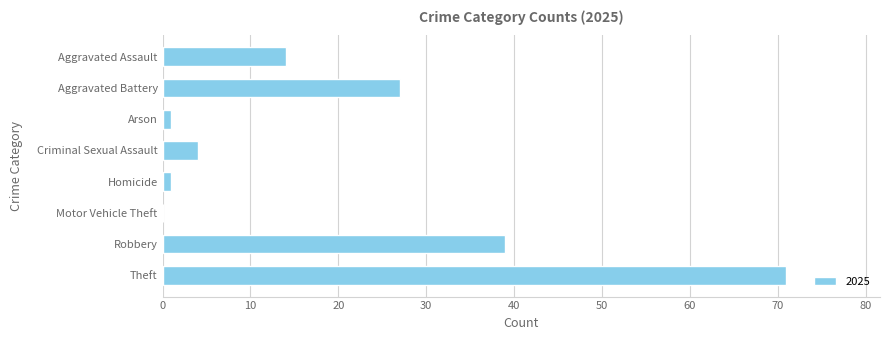

At which label is the value closest to 35?

Robbery